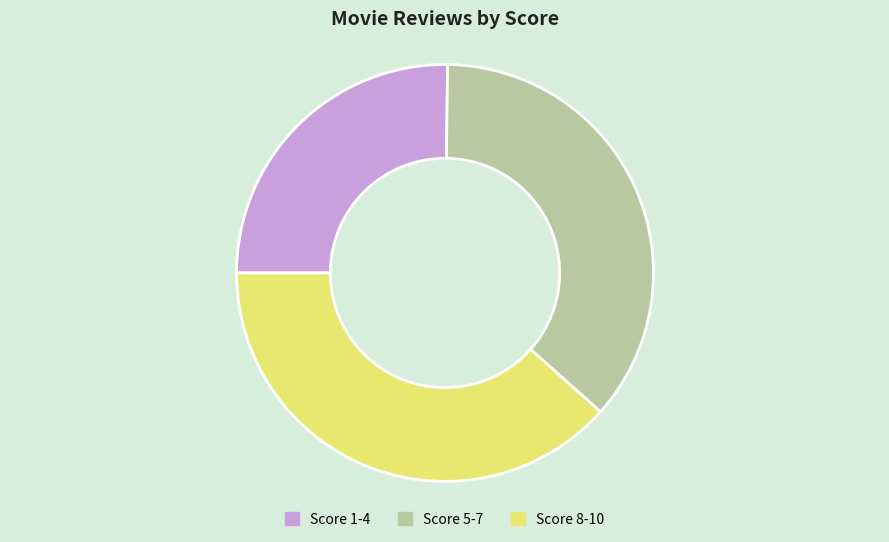

Does Score 8-10 account for over 50% of the chart?

No